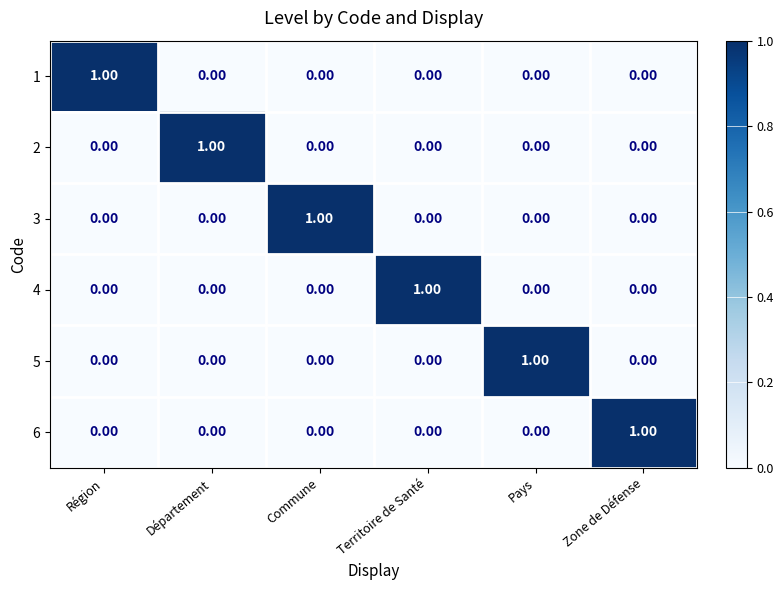

At how many categories does at least one series exceed 0?

6